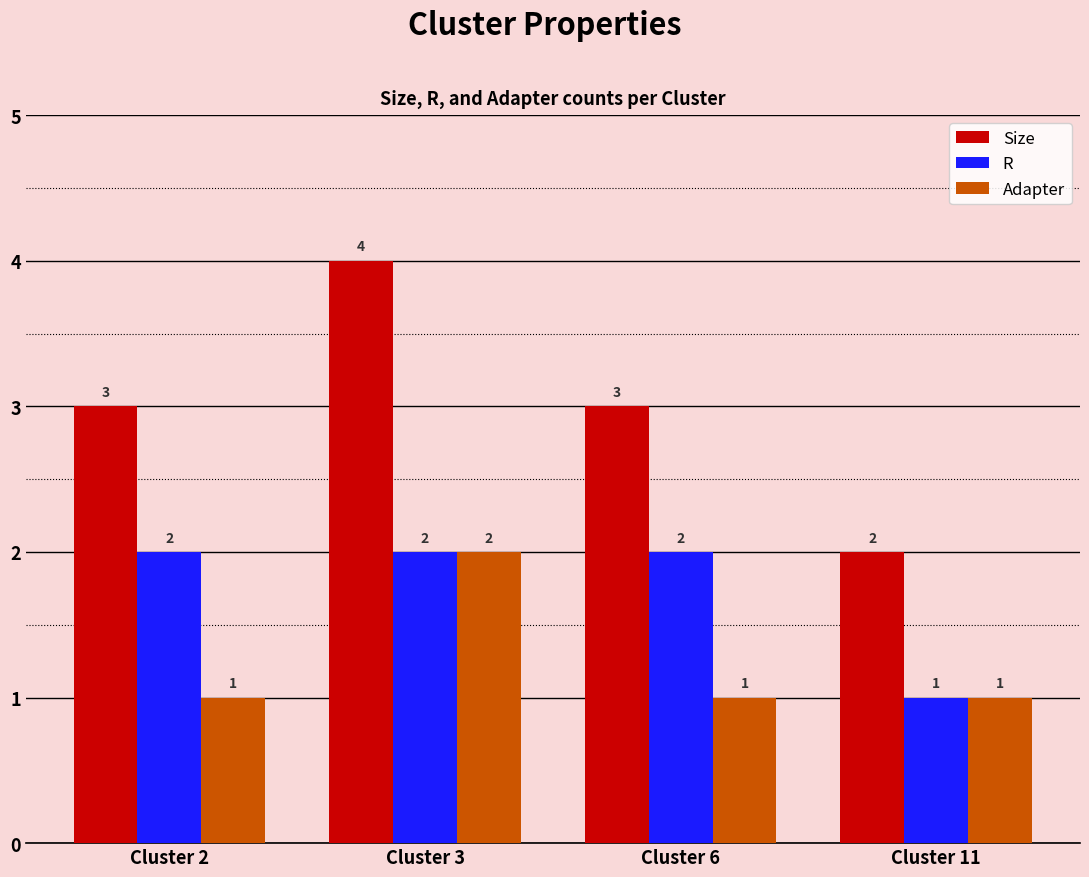

How many groups of bars are there?

4